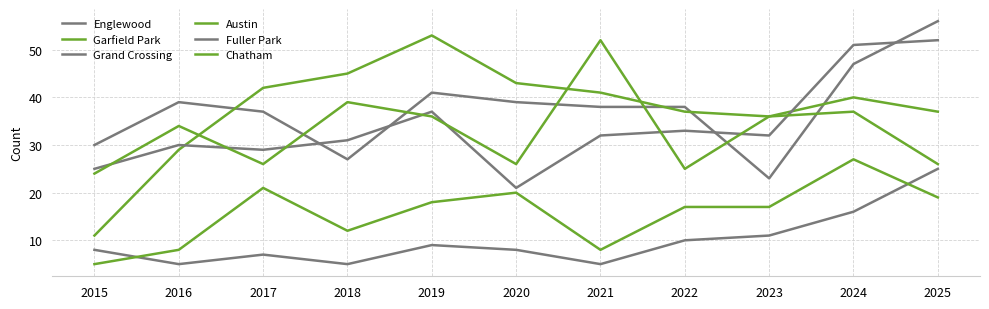

At which label does Garfield Park first exceed 40?

2017